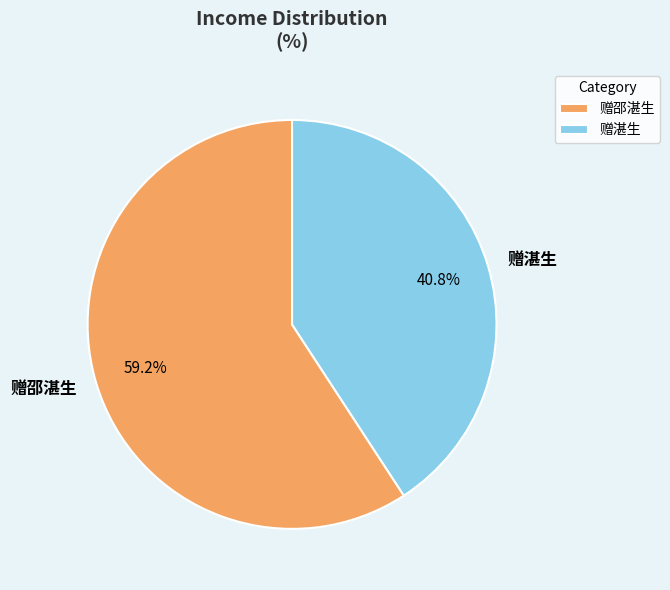

Rank the categories by value from highest to lowest.

赠邵湛生, 赠湛生